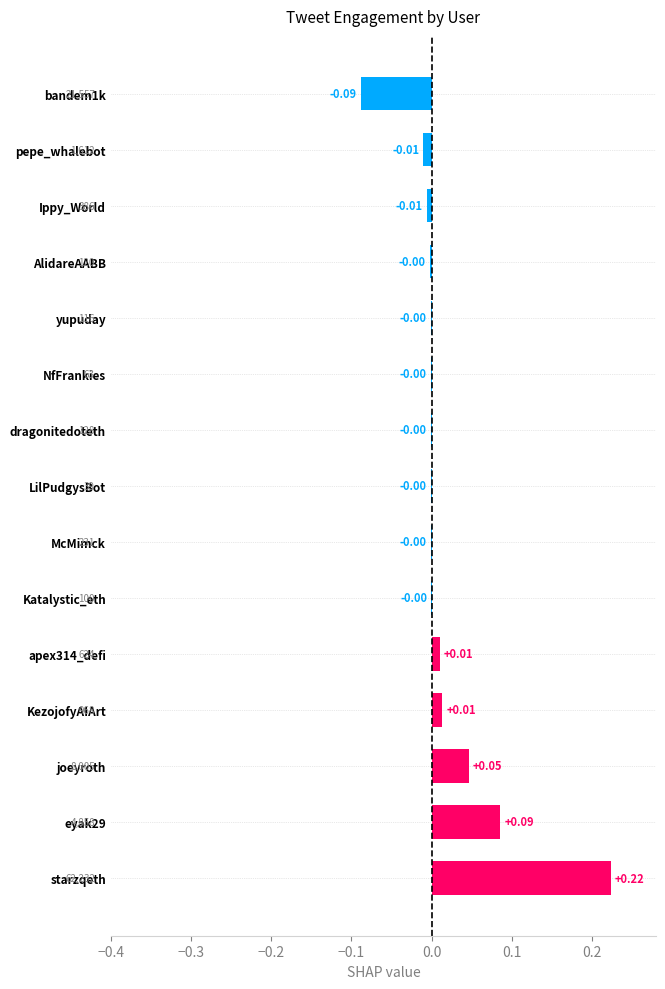

At which category does the chart reach its peak across all series?

starzqeth